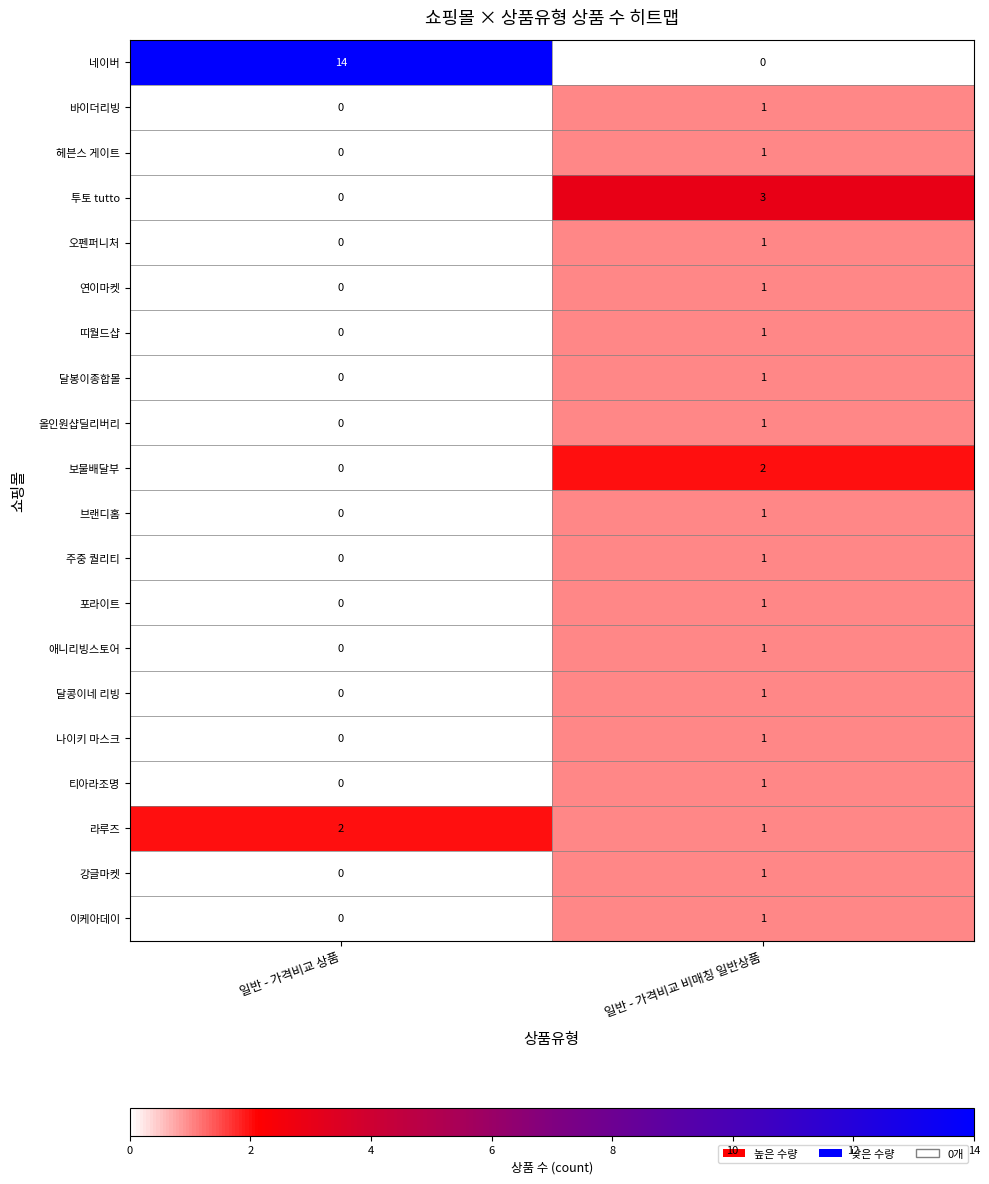

Is the value of 애니리빙스토어 at 일반 - 가격비교 상품 greater than the value of 포라이트 at 일반 - 가격비교 비매칭 일반상품?

No